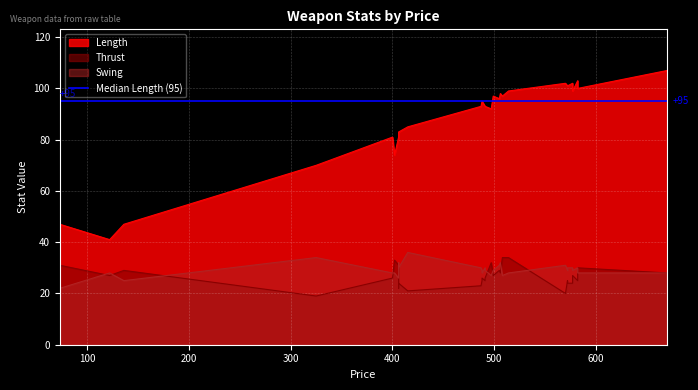

Count the number of categories in the chart.

31